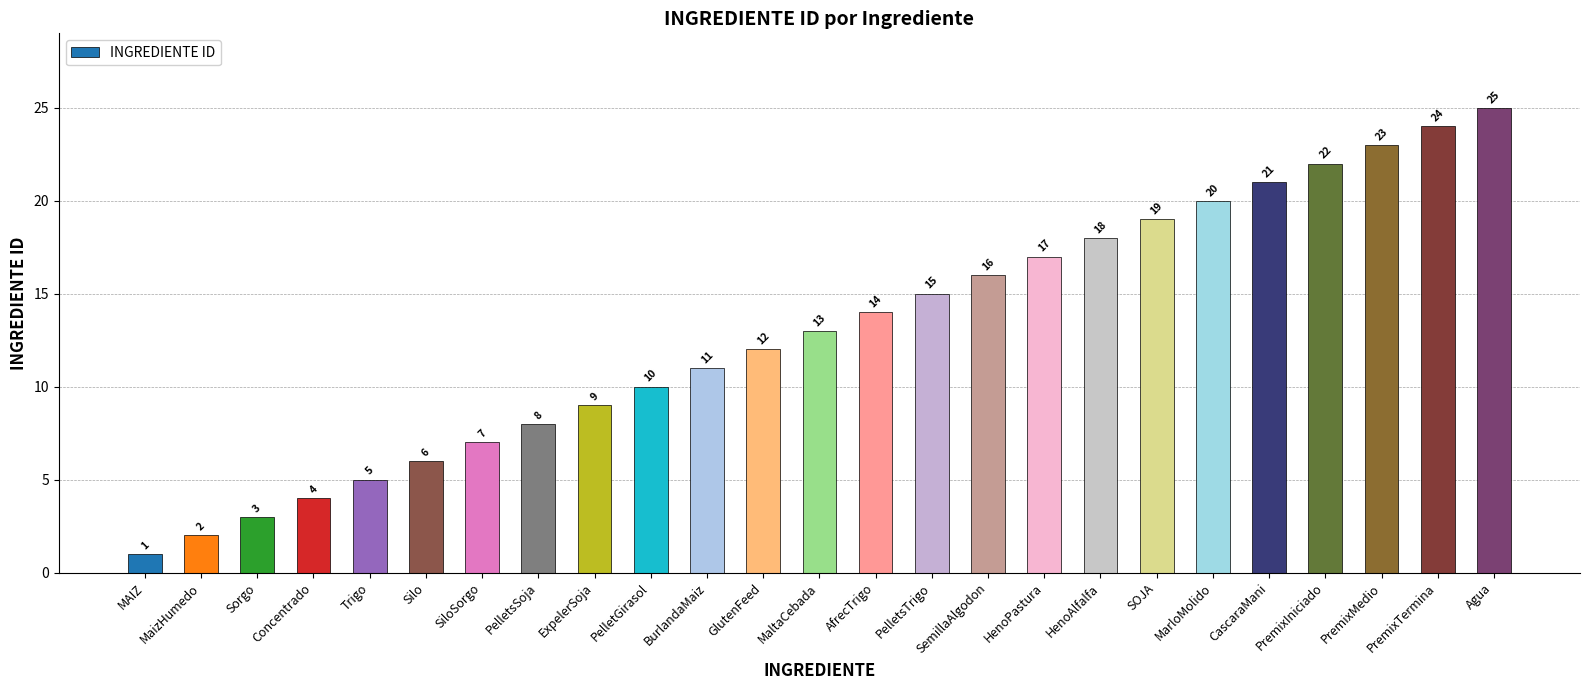

Rank the categories by value from highest to lowest.

Agua, PremixTermina, PremixMedio, PremixIniciado, CascaraMani, MarloMolido, SOJA, HenoAlfalfa, HenoPastura, SemillaAlgodon, PelletsTrigo, AfrecTrigo, MaltaCebada, GlutenFeed, BurlandaMaiz, PelletGirasol, ExpelerSoja, PelletsSoja, SiloSorgo, Silo, Trigo, Concentrado, Sorgo, MaizHumedo, MAIZ